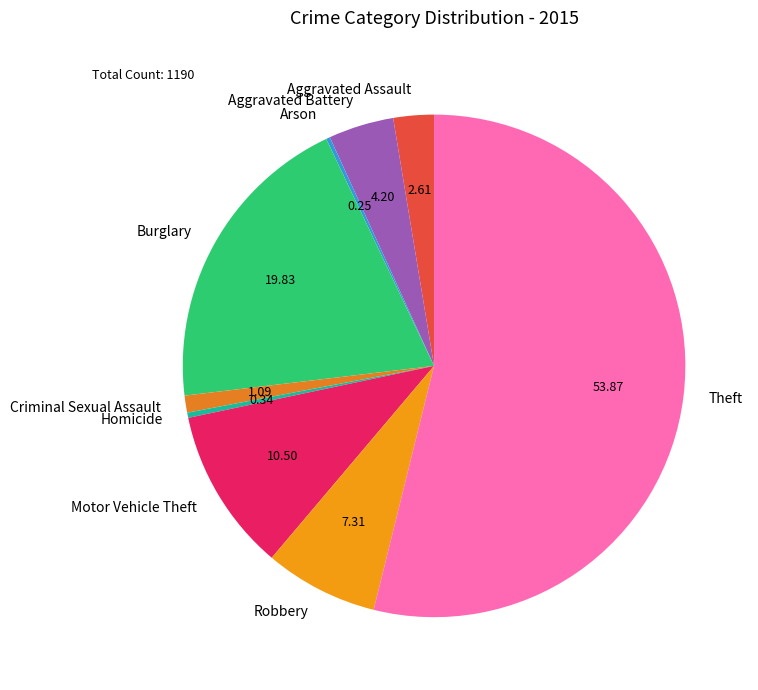

What is the largest slice in the pie chart?

Theft